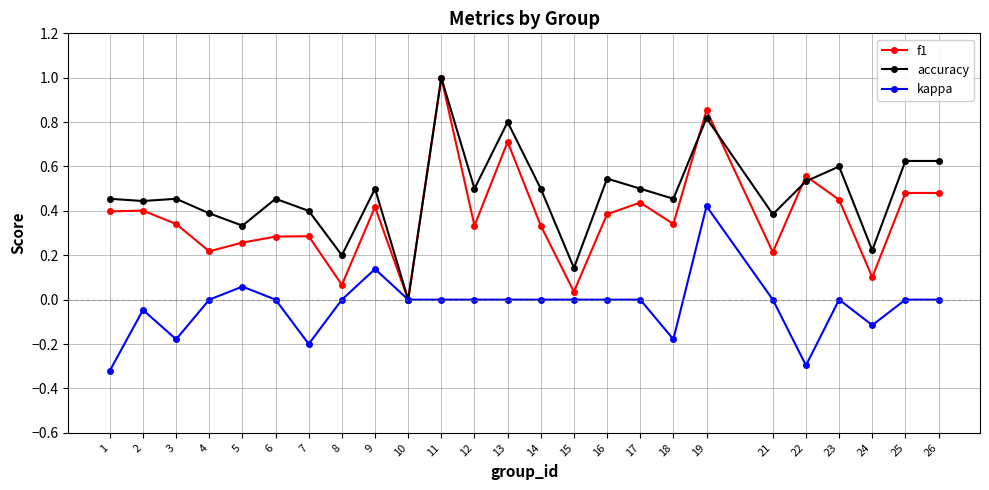

Is it true that kappa equals -0.2 at 7?

True